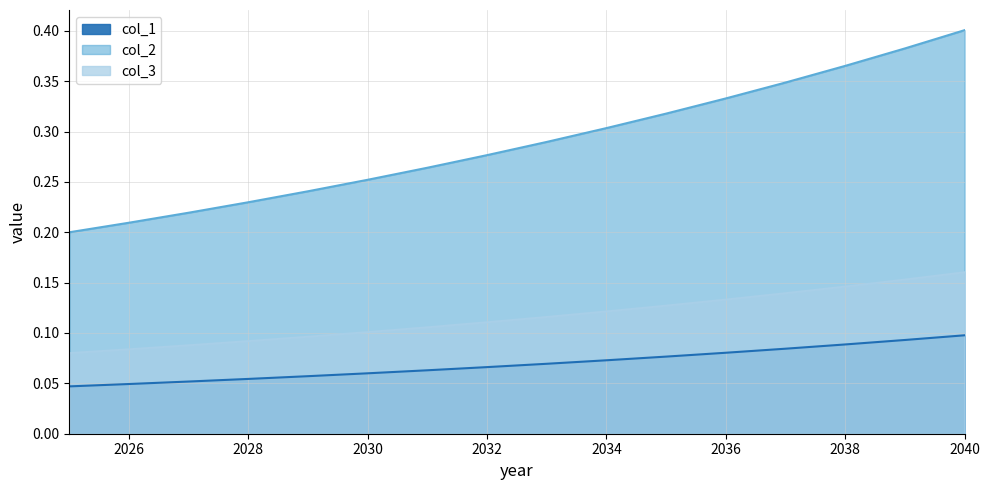

What is the difference between the col_2 values at 2028 and 2040?

0.2